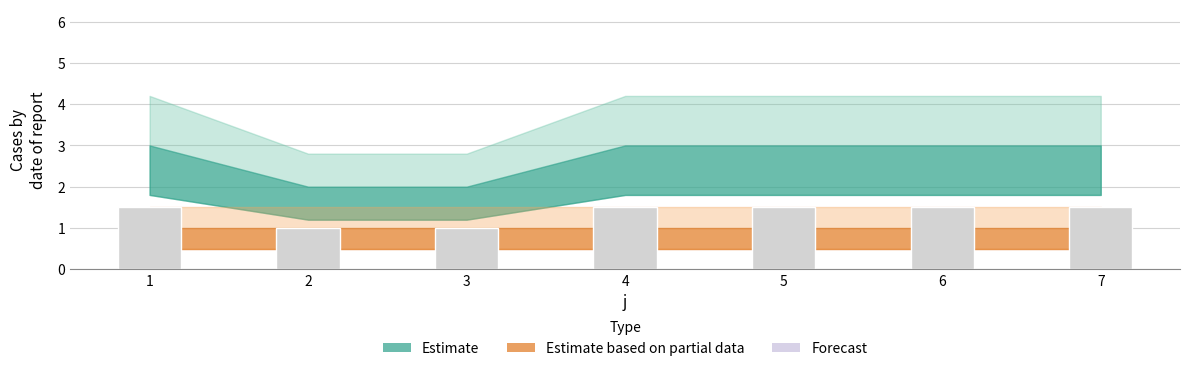

True or false: the data shows 1.5 at 7.

True